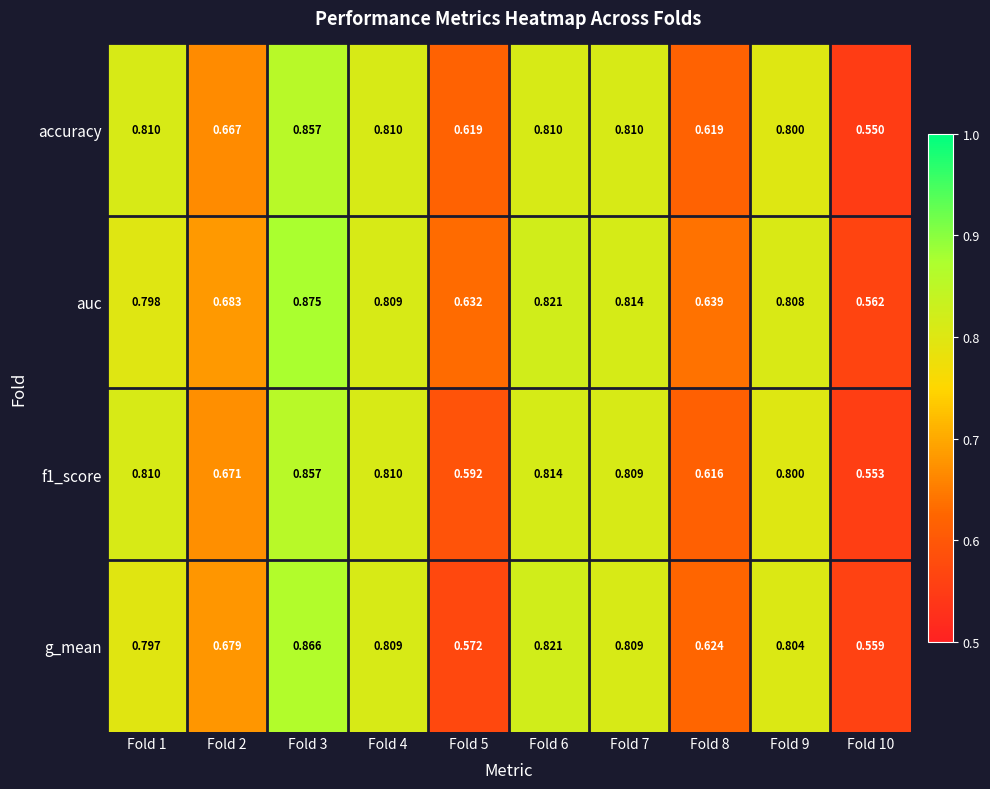

Rank the series at Fold 8 from highest to lowest value.

auc, g_mean, accuracy, f1_score